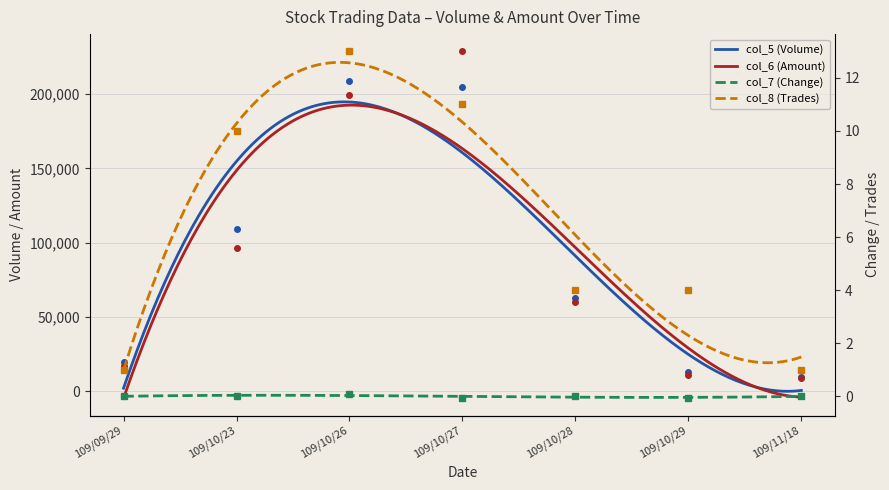

After their last crossing, which series has the higher values: col_6 (Amount) or col_5 (Volume)?

col_5 (Volume)